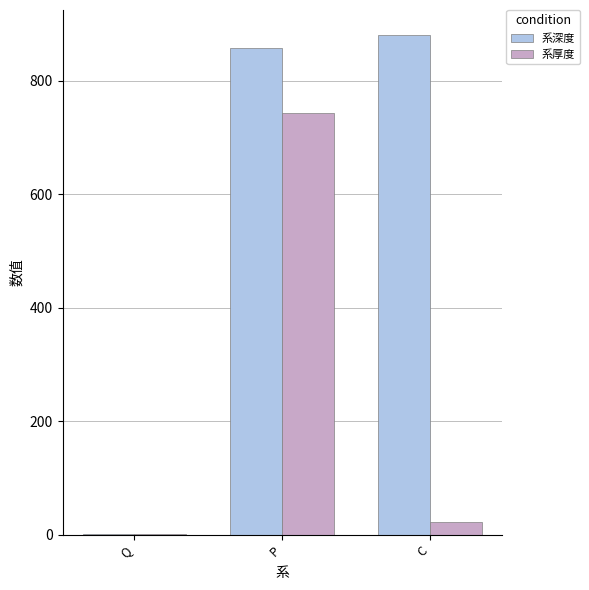

What is the approximate value of 系深度 at Q?

1.3